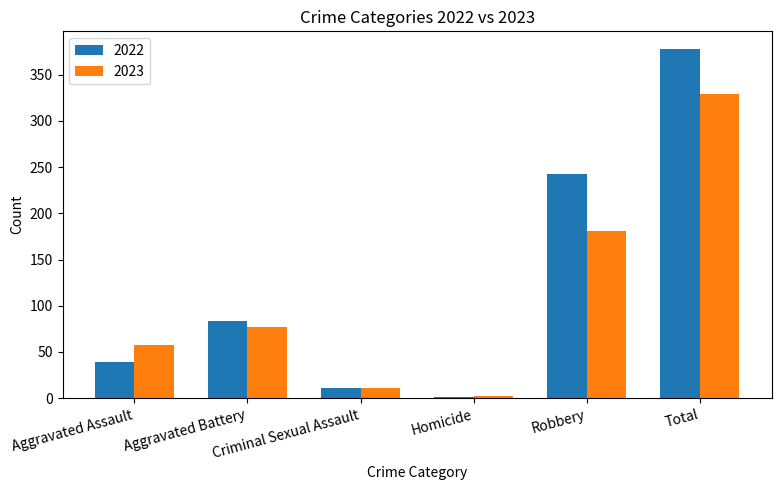

At which category does the chart reach its peak across all series?

Total